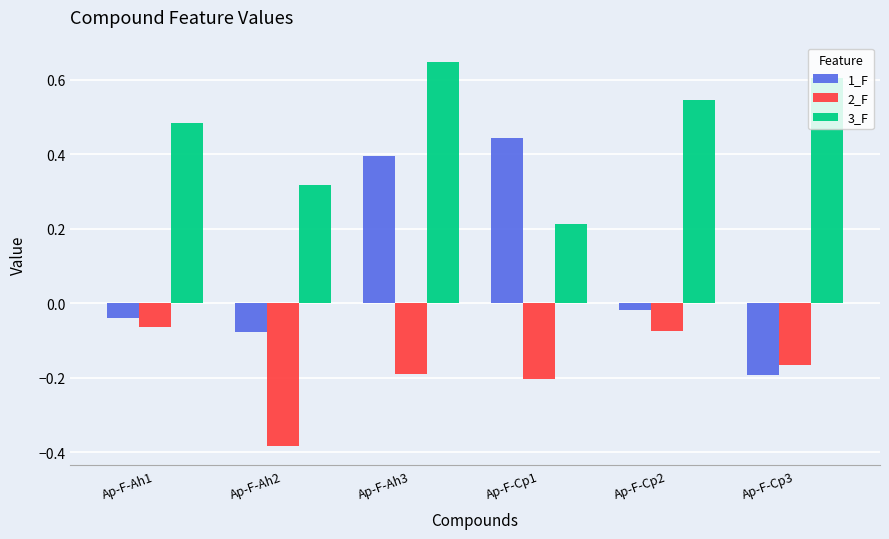

True or false: 1_F has a value of 0.4 at Ap-F-Ah3.

True